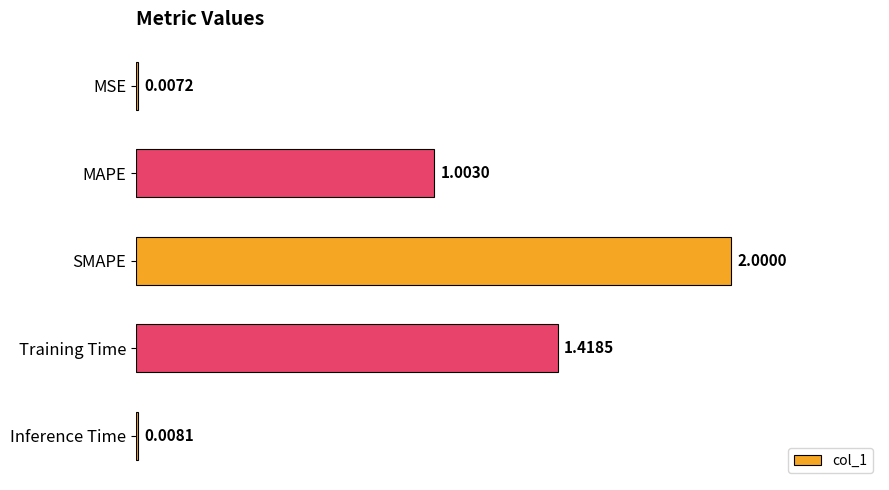

What is the change in value from MSE to Training Time?

+1.4